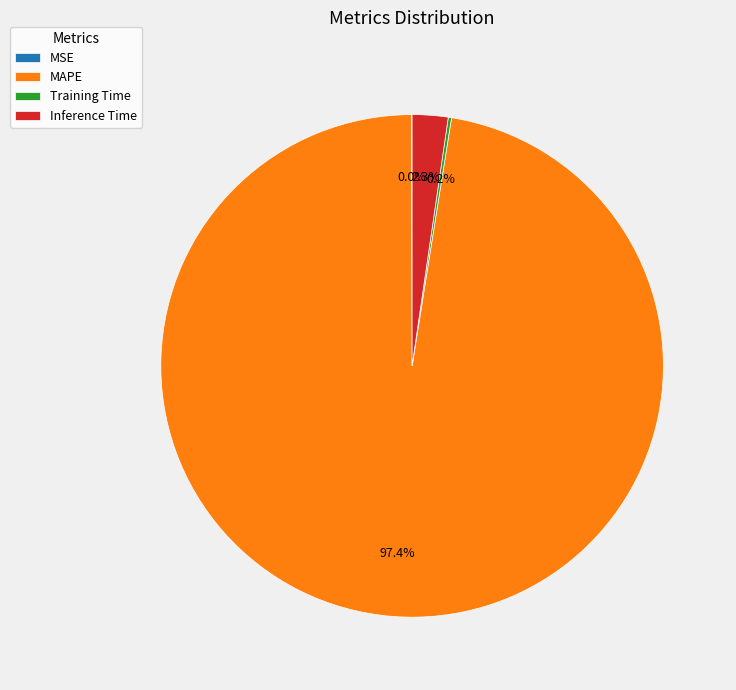

Between Inference Time and MAPE, which is larger?

MAPE